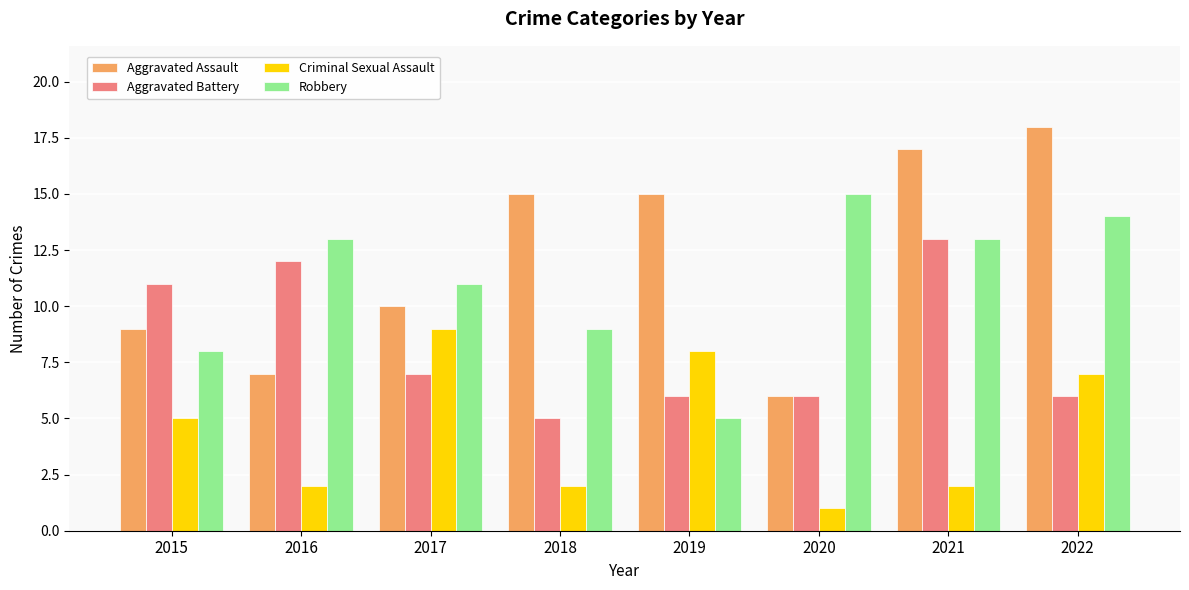

Which label corresponds to the largest value in the chart?

2022